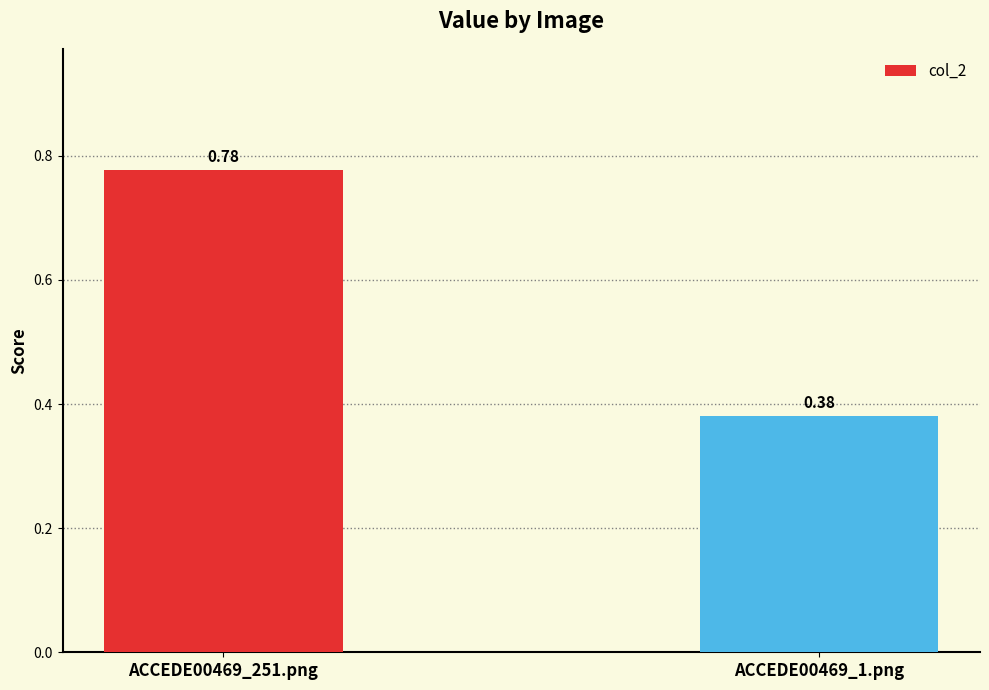

What is the label of the 1st bar from the right?

ACCEDE00469_1.png